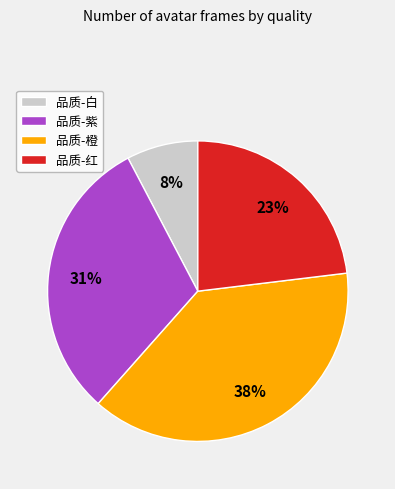

How many segments does this pie chart have?

4